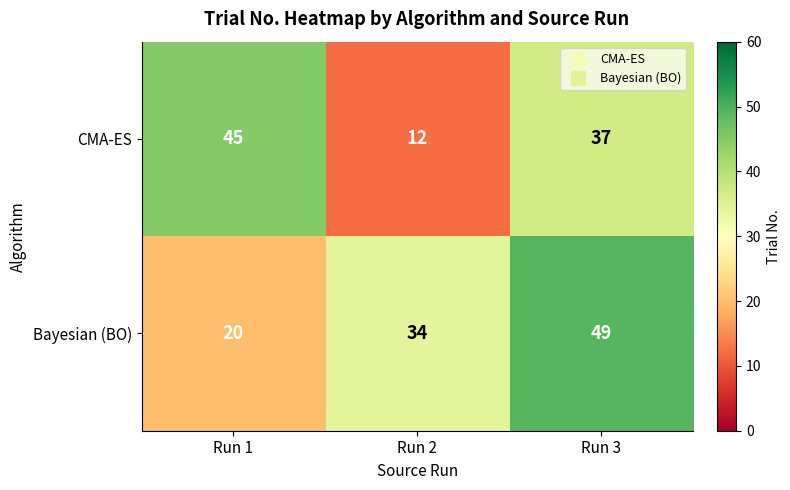

Is it true that Bayesian (BO) equals 26 at Run 3?

False